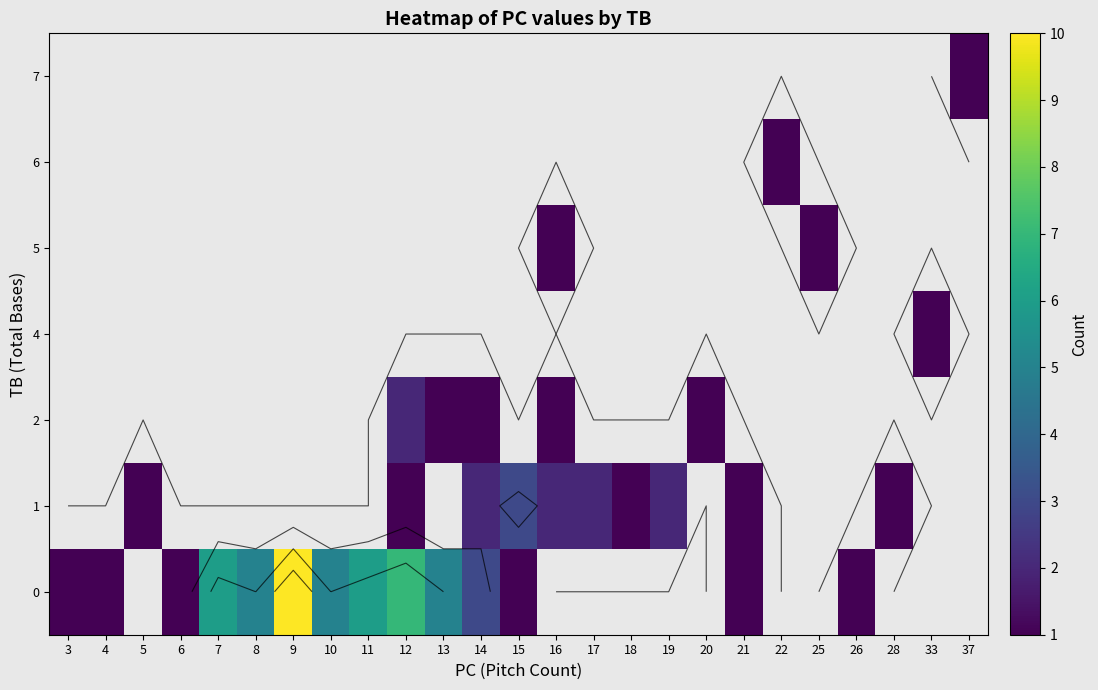

At which category does the chart reach its minimum across all series?

3